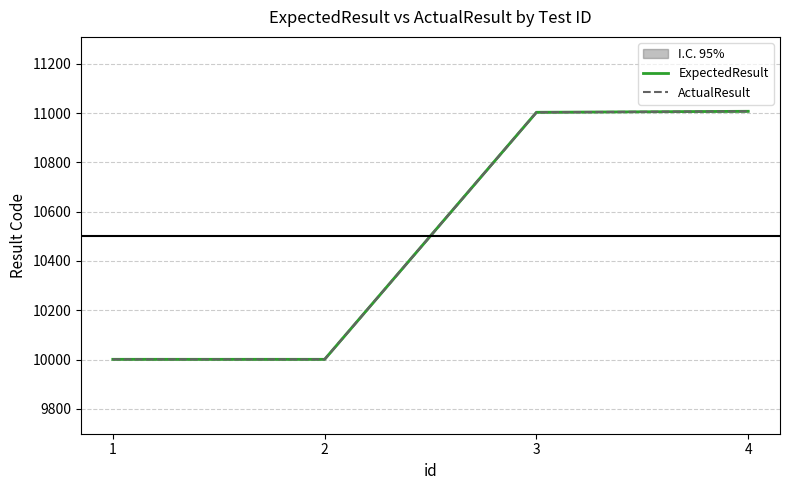

Which series has the largest range (max minus min)?

ExpectedResult